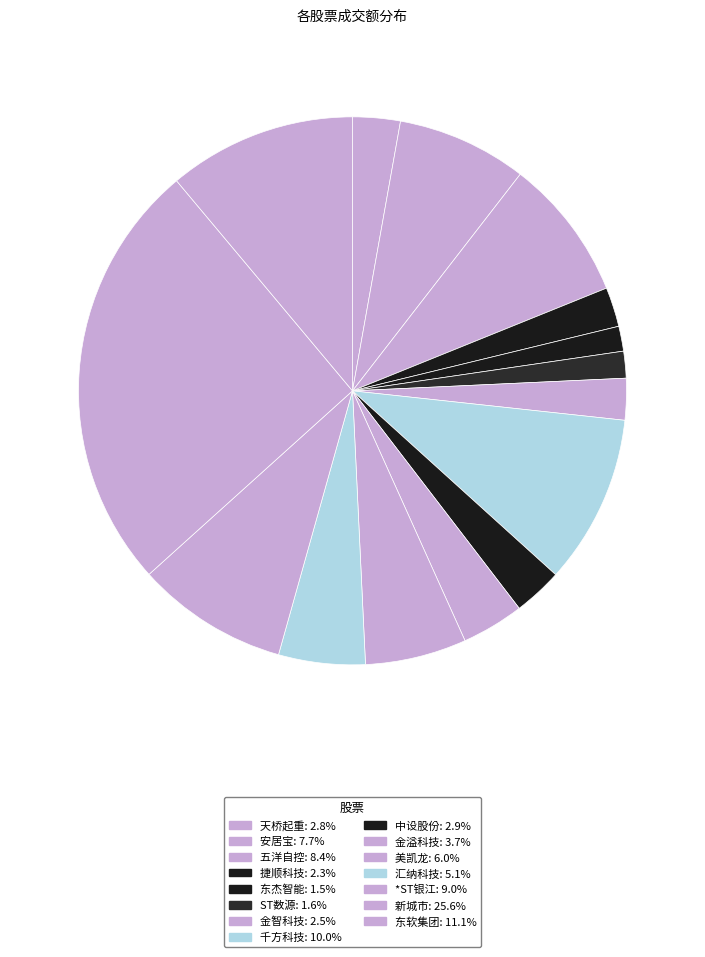

What is the ratio of the value at 天桥起重 to the value at 安居宝?

0.4